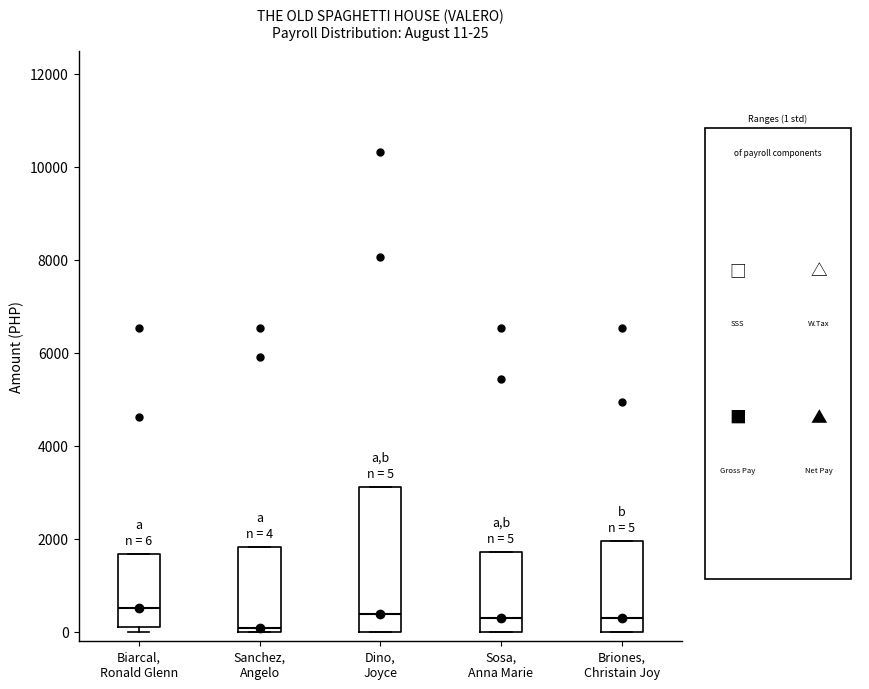

Which box is the tallest, from its lower edge to its upper edge?

Dino, Joyce